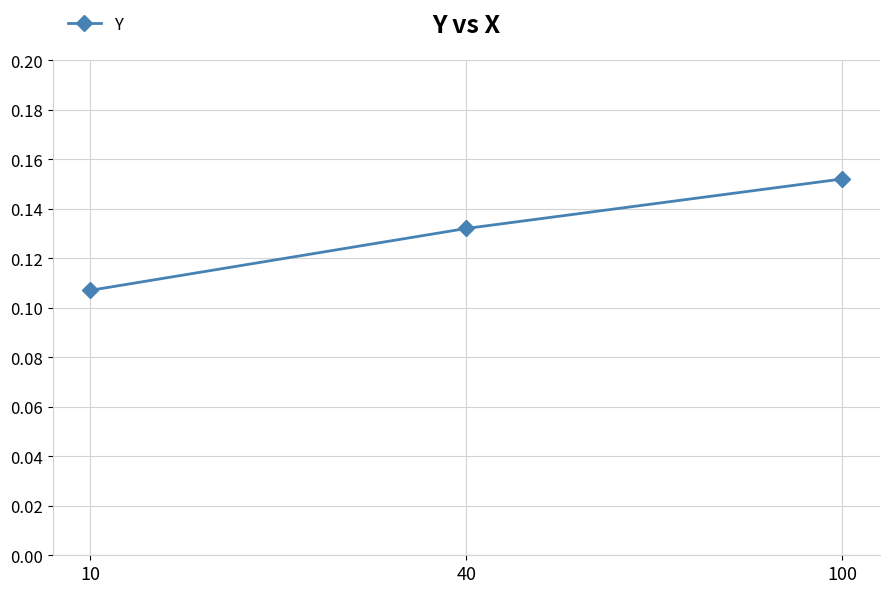

List the labels in order of value, smallest first.

10, 40, 100